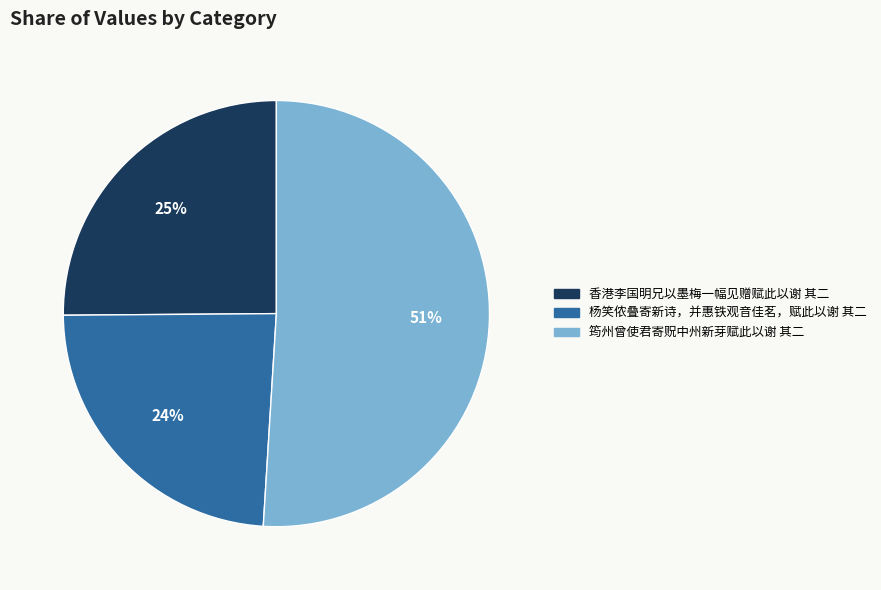

To the nearest percent, what is the average slice percentage?

33%